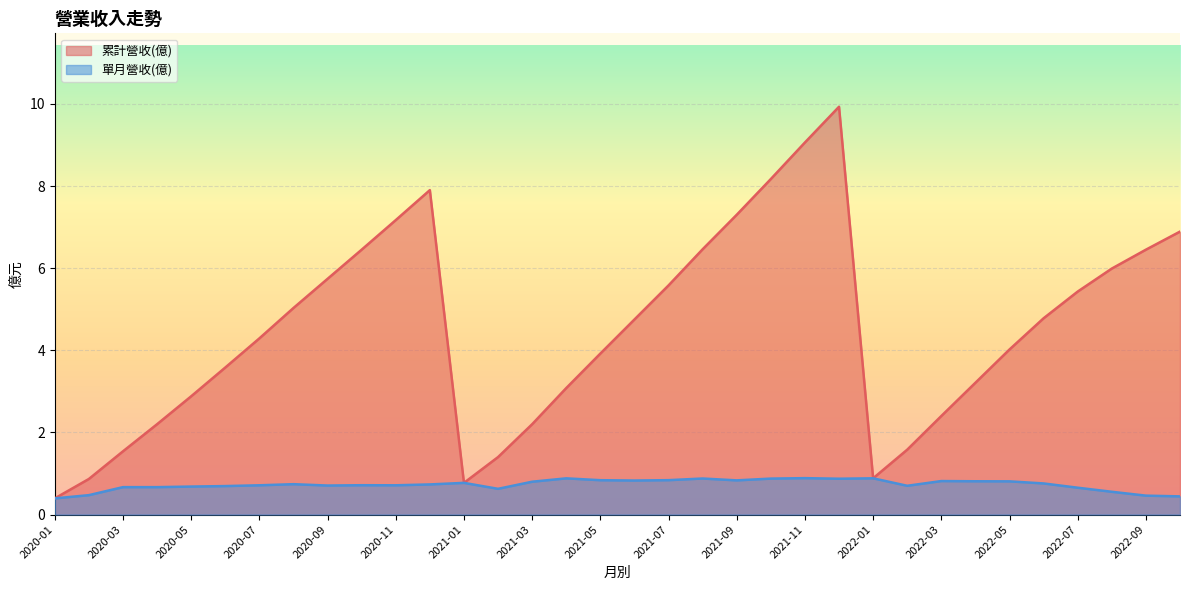

List the series in order of their peak value, highest first.

累計營收(億), 單月營收(億)